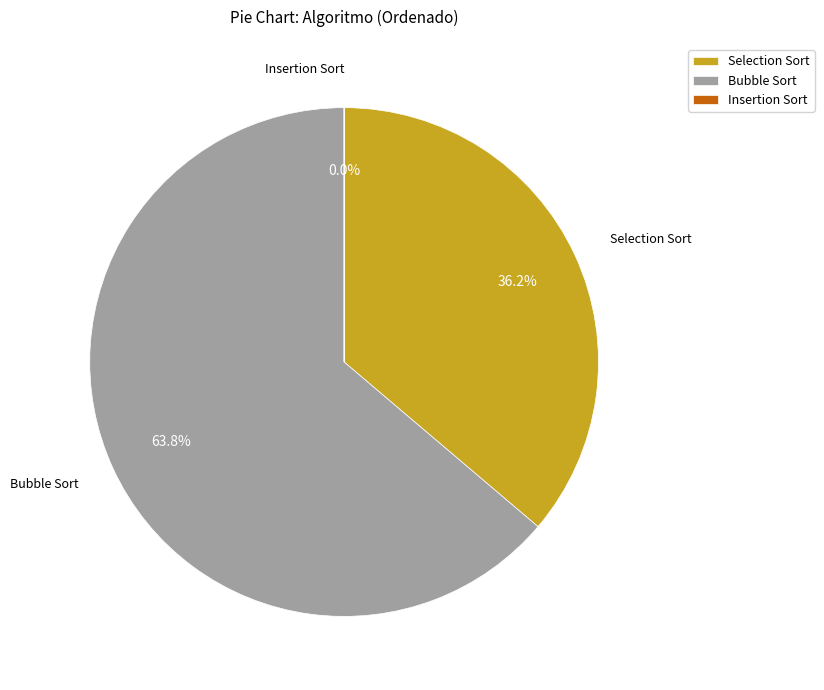

How much of the chart is everything except Bubble Sort?

36.2%